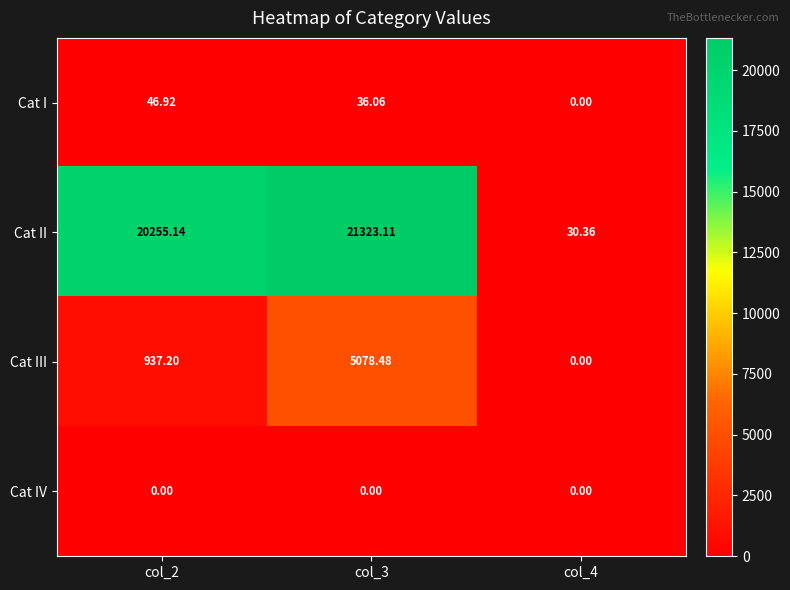

What is the spread (max minus min) of values at col_4?

30.4